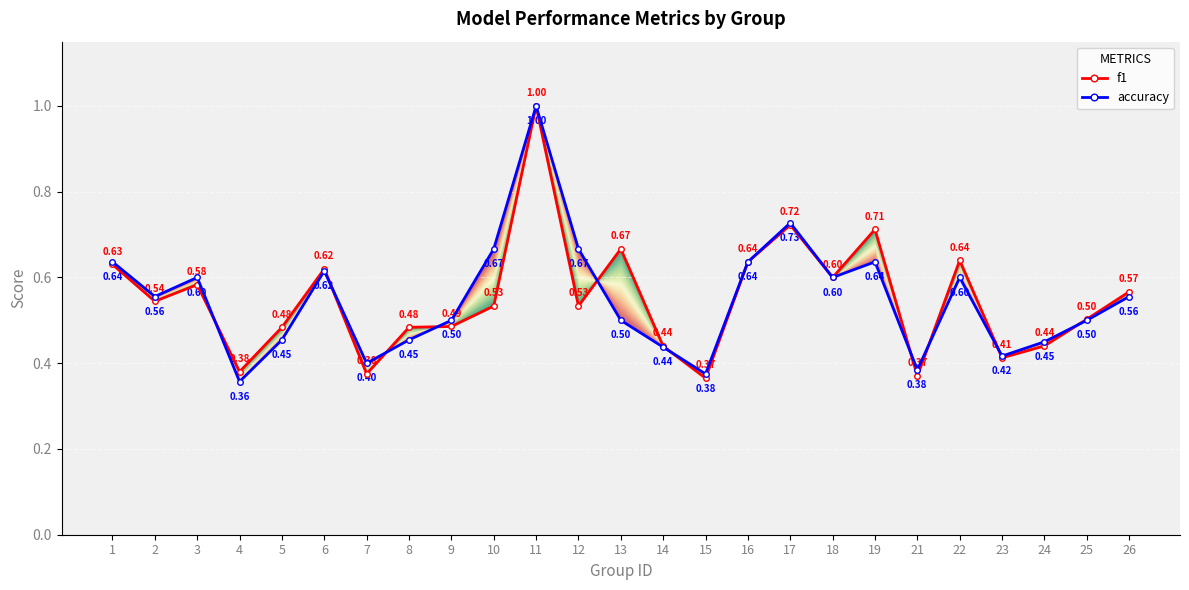

Rank the series by their maximum value, from lowest to highest.

f1, accuracy